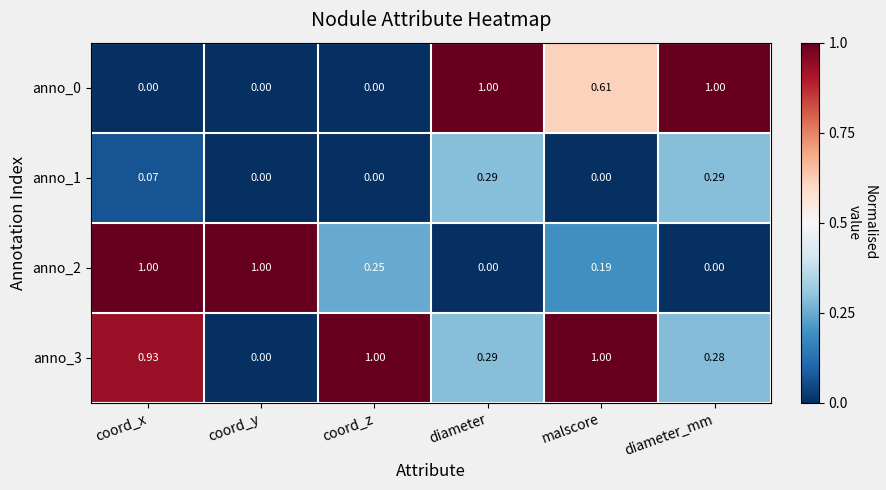

How many data points does each series have?

6